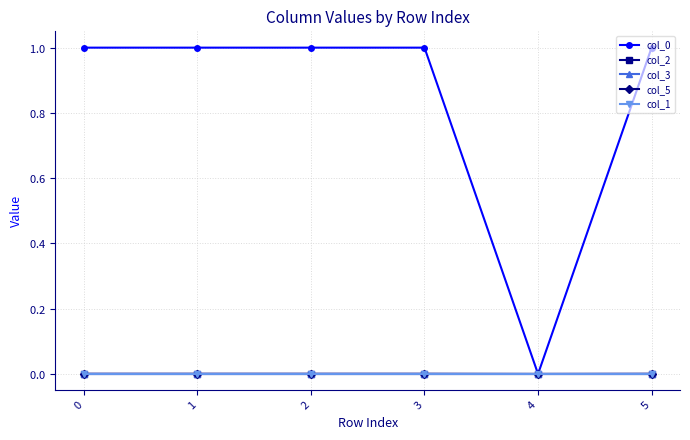

Is this an area chart (filled region under the line)?

No